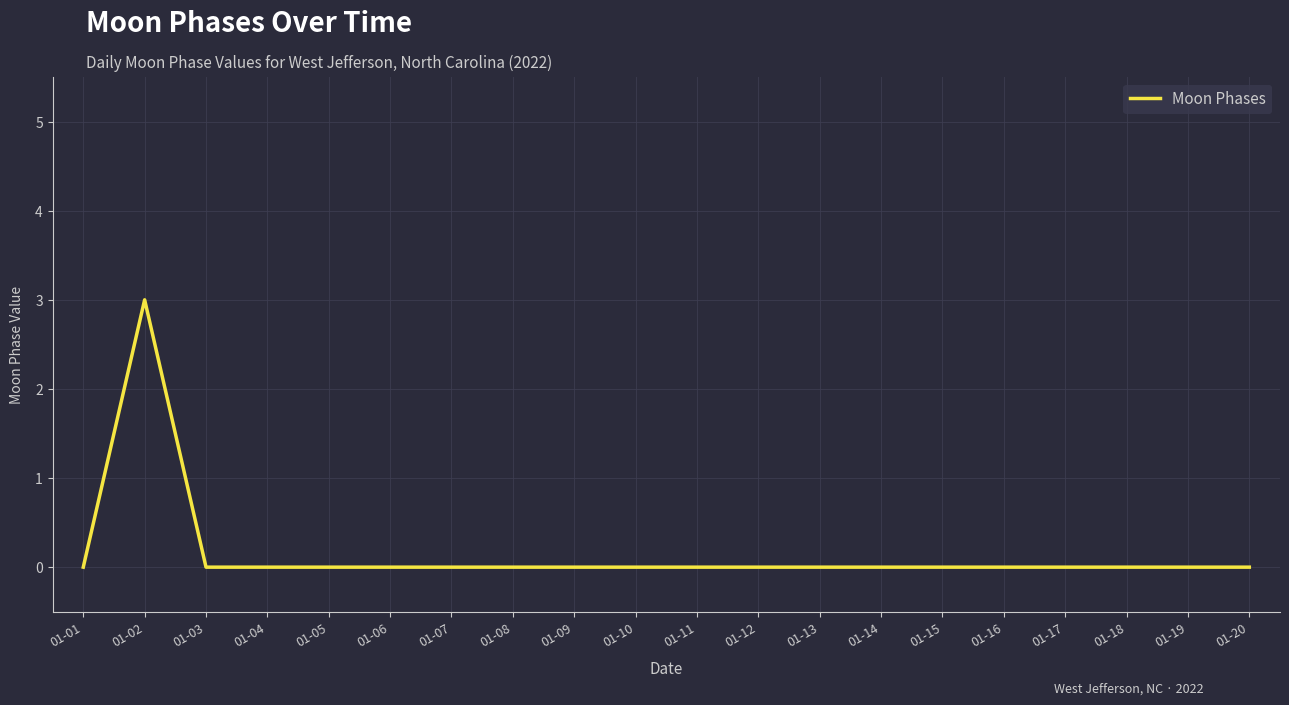

The chart shows a value of 2 at 01-17. True or false?

False